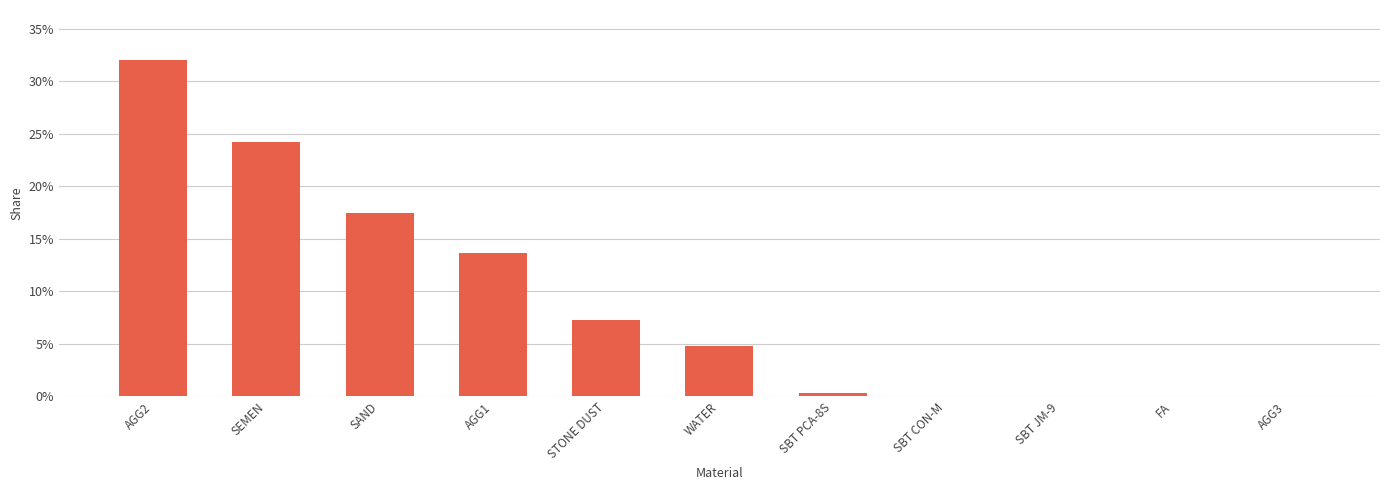

Are the bars horizontal?

No